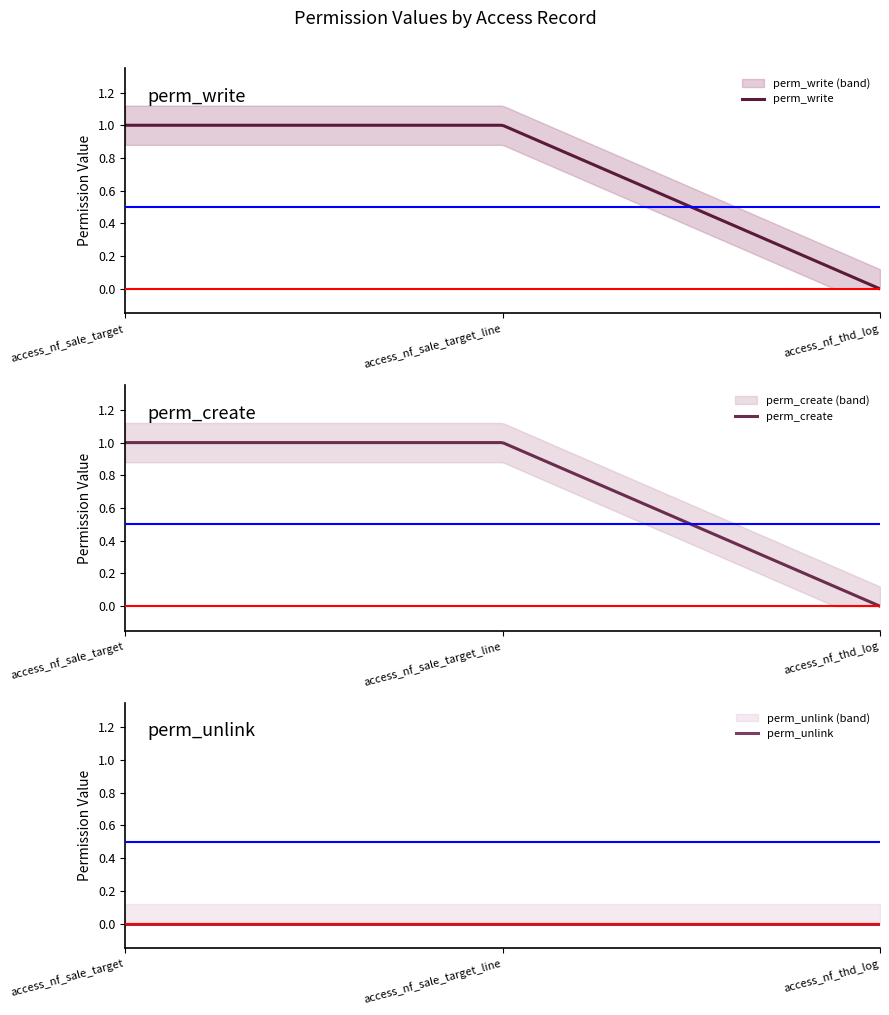

Is it true that perm_write equals 0 at access_nf_sale_target_line?

False